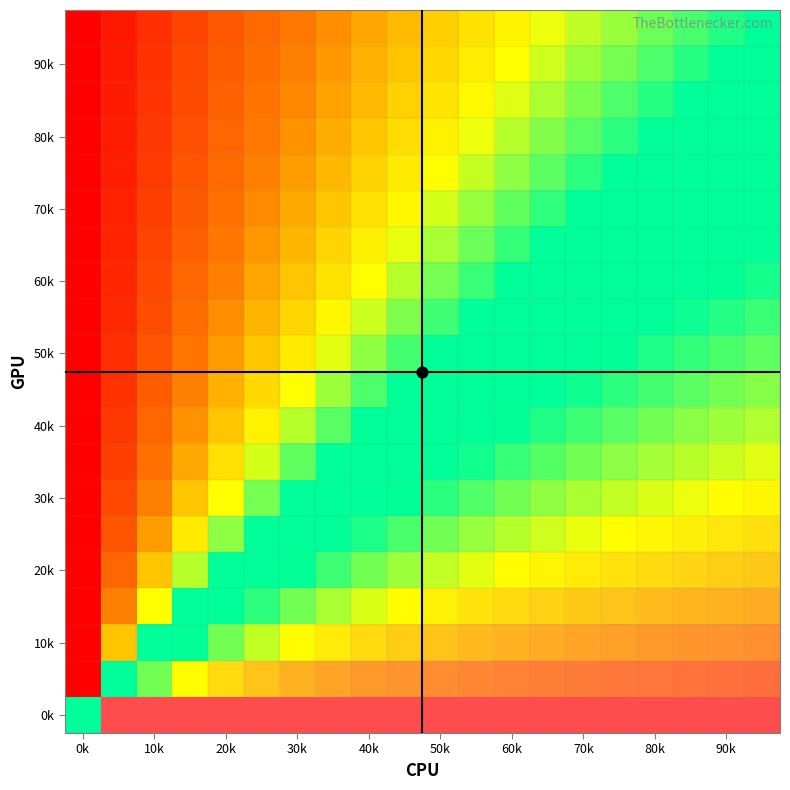

How many categories are shown in the chart?

20